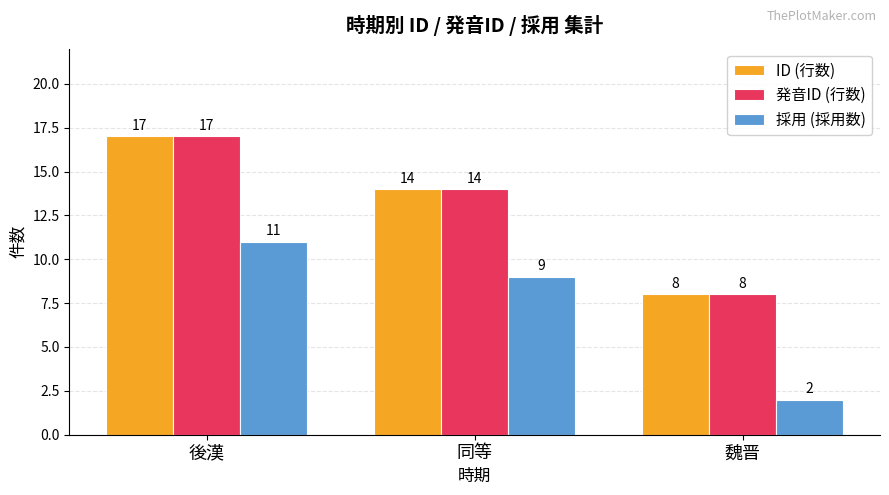

Reading right to left, transcribe all the data shown in this chart.

ID (行数): 魏晋=8	同等=14	後漢=17
発音ID (行数): 魏晋=8	同等=14	後漢=17
採用 (採用数): 魏晋=2	同等=9	後漢=11